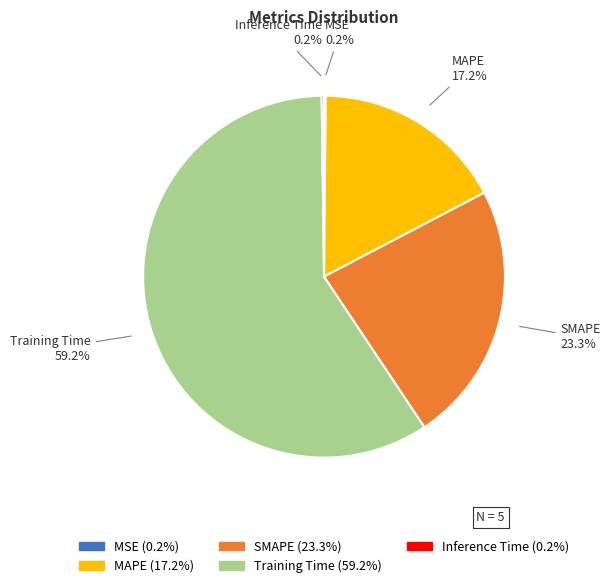

Which category has the biggest portion of the pie?

Training Time